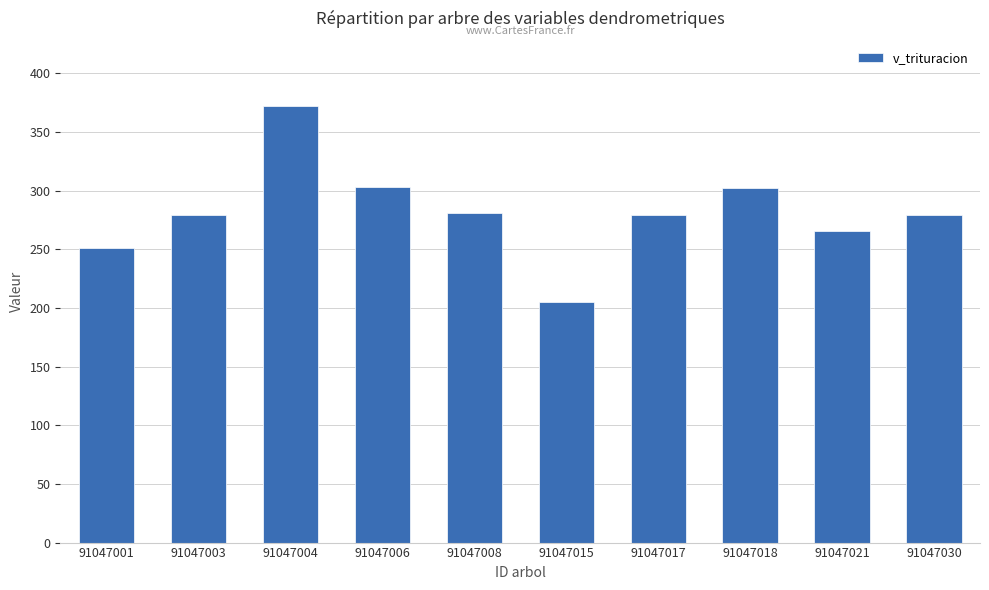

What is the average value?

281.8